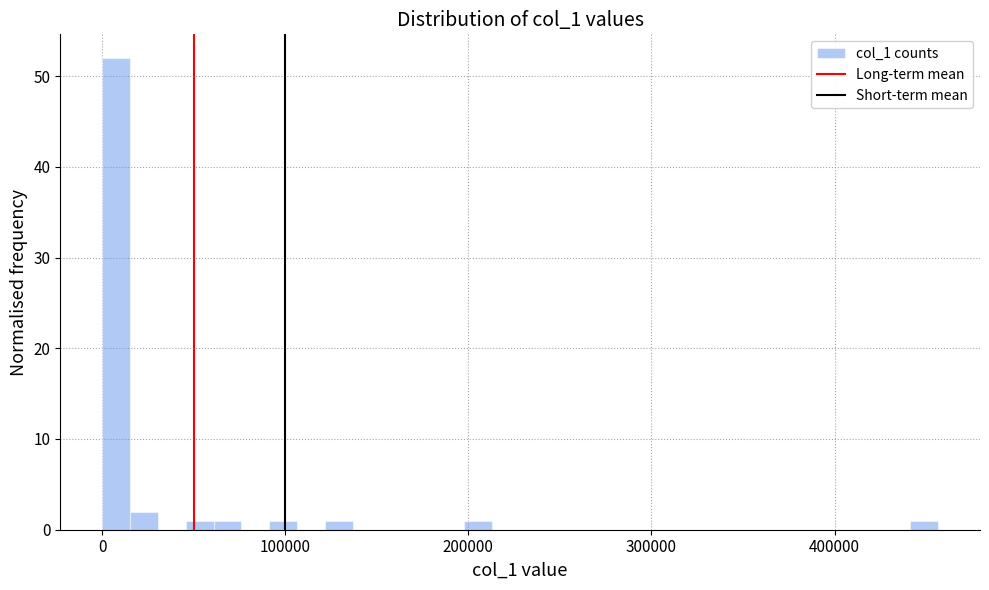

Read against the x-axis, roughly where is the centre of the tallest bar?

10000